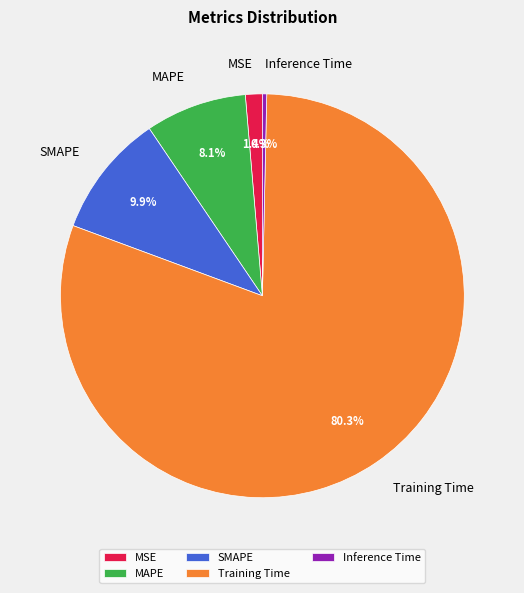

To the nearest percent, what is the difference between the SMAPE and Inference Time slice percentages?

10%